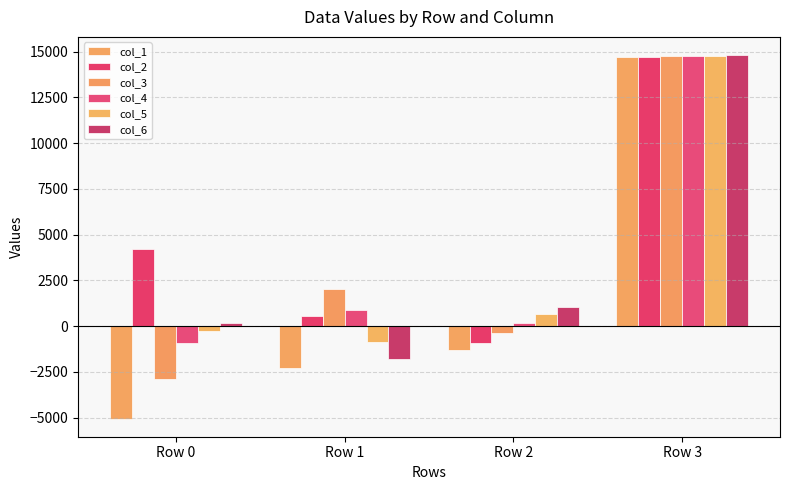

Reading right to left, list all the values displayed in this chart.

col_1: Row 3=14682.9	Row 2=-1319.2	Row 1=-2314.7	Row 0=-5050.0
col_2: Row 3=14707.0	Row 2=-907.7	Row 1=540.2	Row 0=4198.5
col_3: Row 3=14733.0	Row 2=-379.5	Row 1=2047.9	Row 0=-2885.3
col_4: Row 3=14759.7	Row 2=183.7	Row 1=891.7	Row 0=-907.1
col_5: Row 3=14785.8	Row 2=686.3	Row 1=-841.5	Row 0=-293.6
col_6: Row 3=14810.2	Row 2=1029.1	Row 1=-1777.7	Row 0=144.4